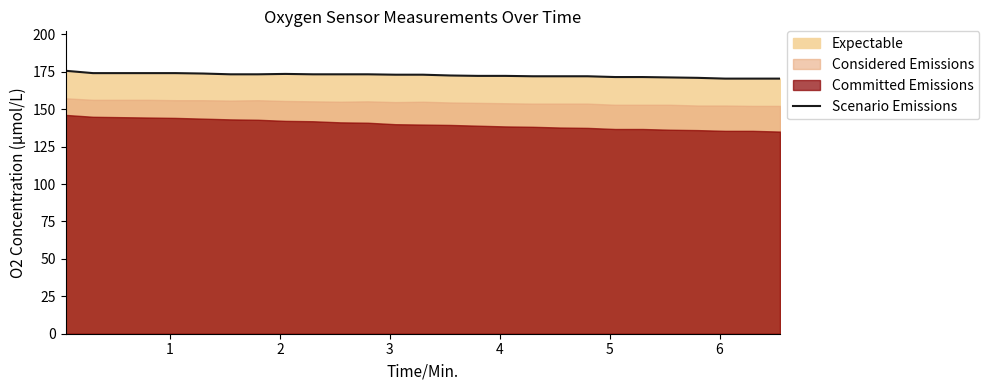

Reading left to right, what are all the values shown in this chart?

175.7	174.1	174.1	174.1	174.1	173.8	173.3	173.3	173.6	173.3	173.3	173.3	173.0	173.0	172.5	172.2	172.2	172.0	172.0	172.0	171.5	171.5	171.2	170.9	170.4	170.4	170.4